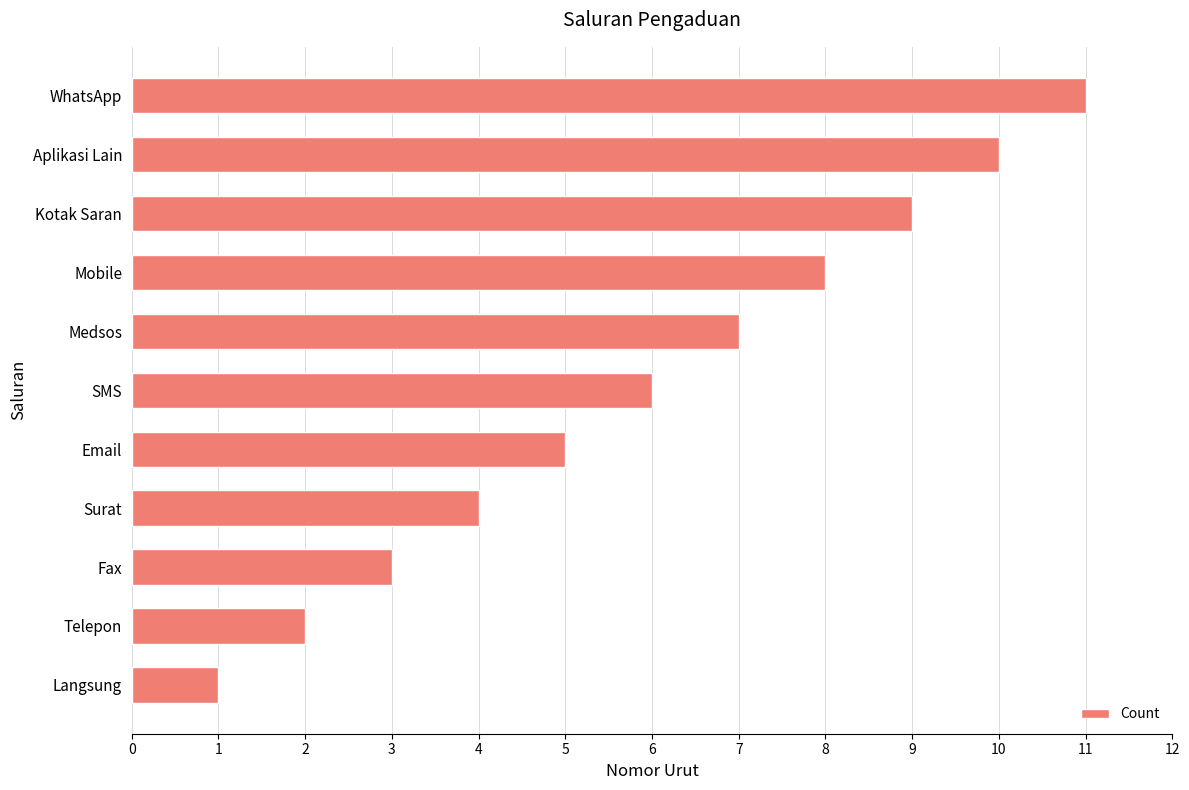

Between Medsos and Telepon, which is larger?

Medsos